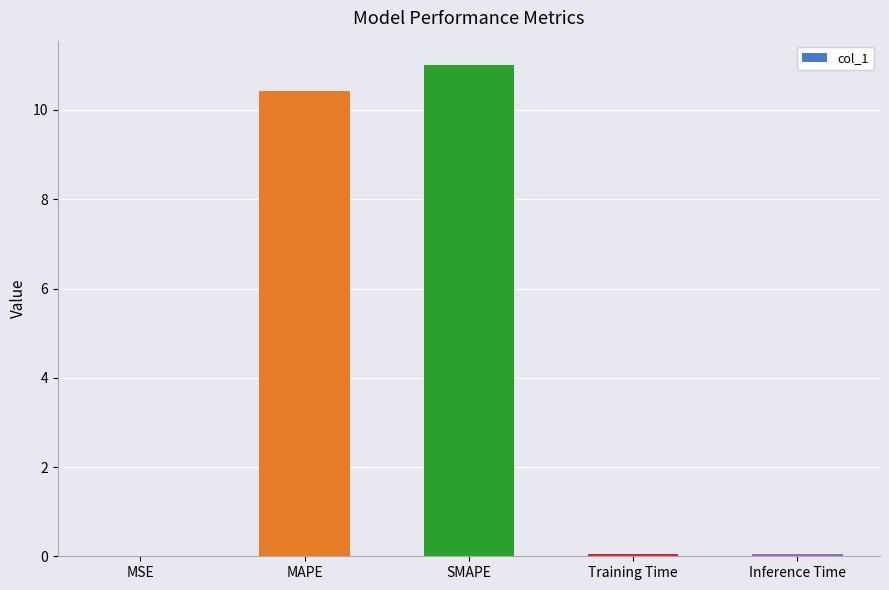

Which category has the highest value across all series?

SMAPE